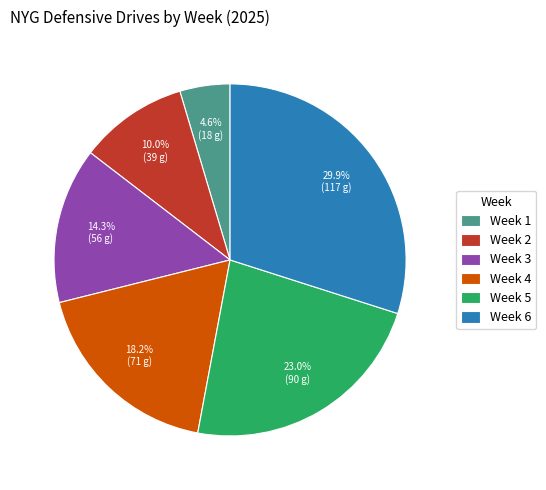

Which has a higher value, Week 6 or Week 5?

Week 6